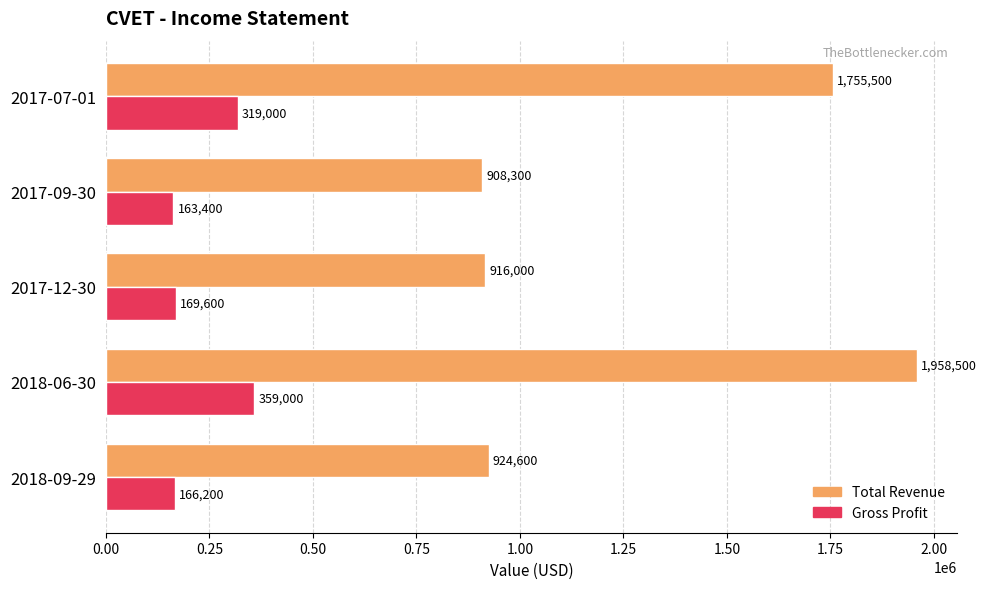

List the labels in order of Gross Profit value, smallest first.

2017-09-30, 2018-09-29, 2017-12-30, 2017-07-01, 2018-06-30